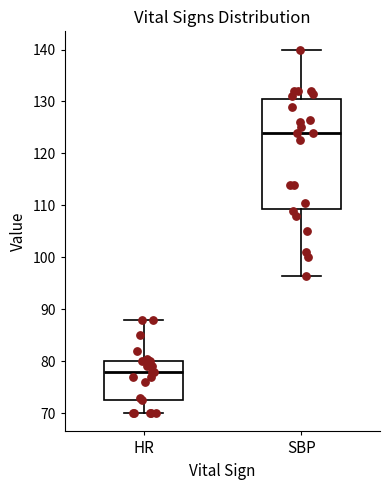

Where does the upper whisker of the box for HR end on the y-axis? The values are not printed on the chart, so give them approximately, as read against the axis.

88